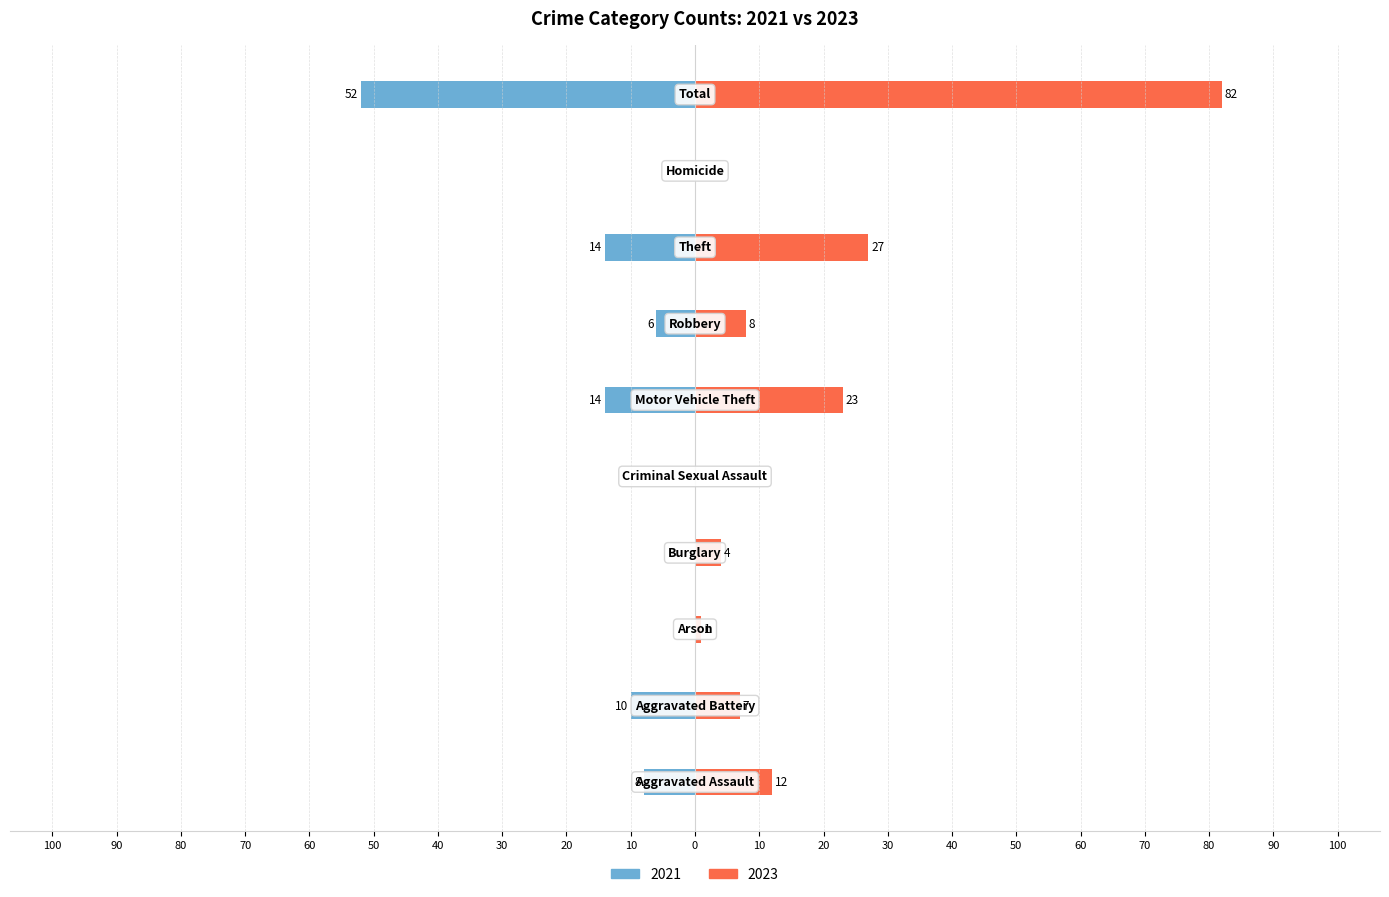

Reading right to left, what are all the values shown in this chart?

Left (2021): -52	0	-14	-6	-14	0	0	0	-10	-8
Right (2023): 82	0	27	8	23	0	4	1	7	12